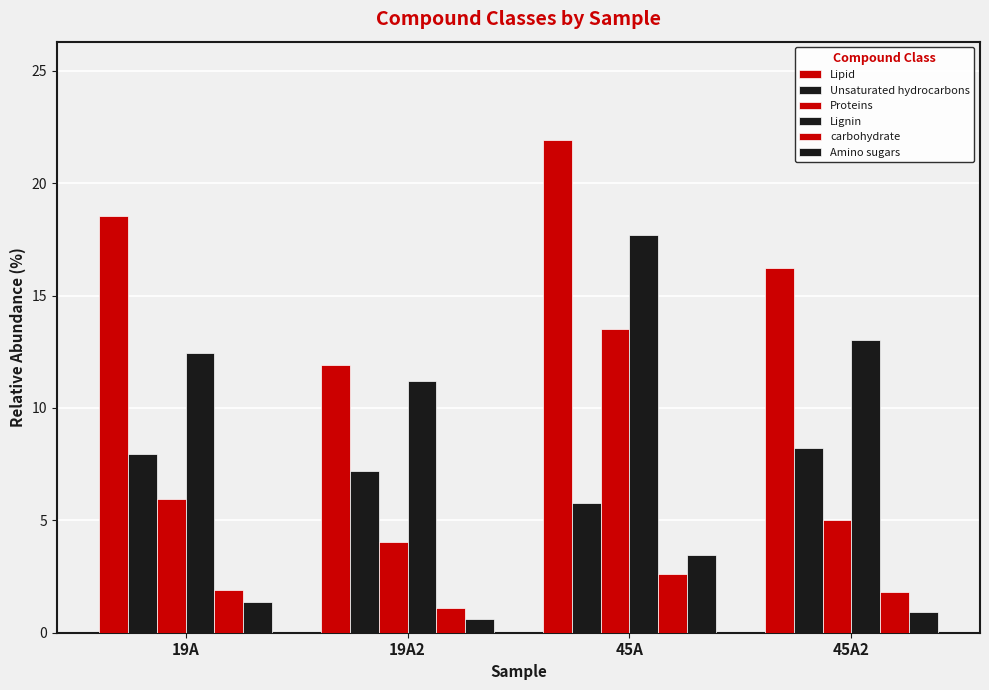

How many bars are there in total?

24